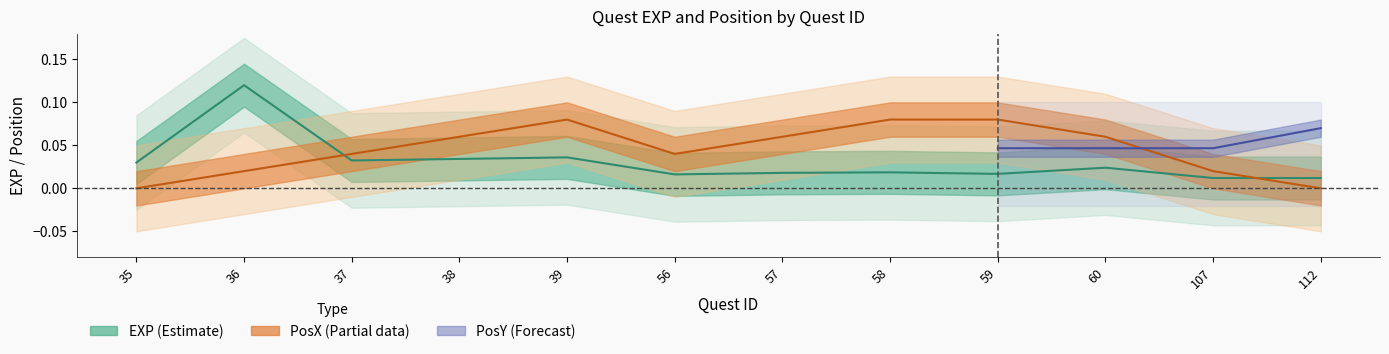

How many data points in PosX are above 0?

10